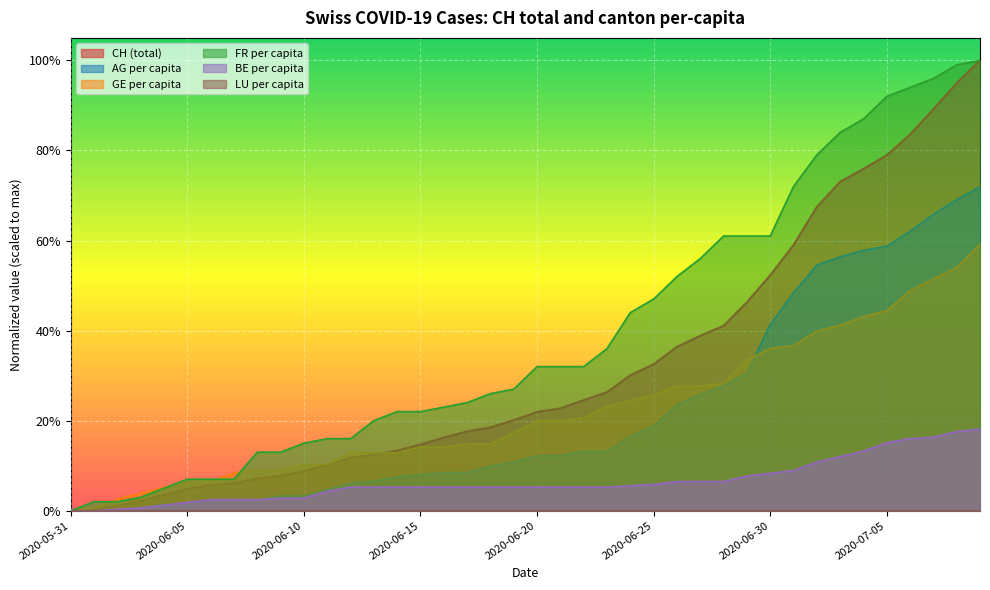

What is the average value of the CH series?

0.3